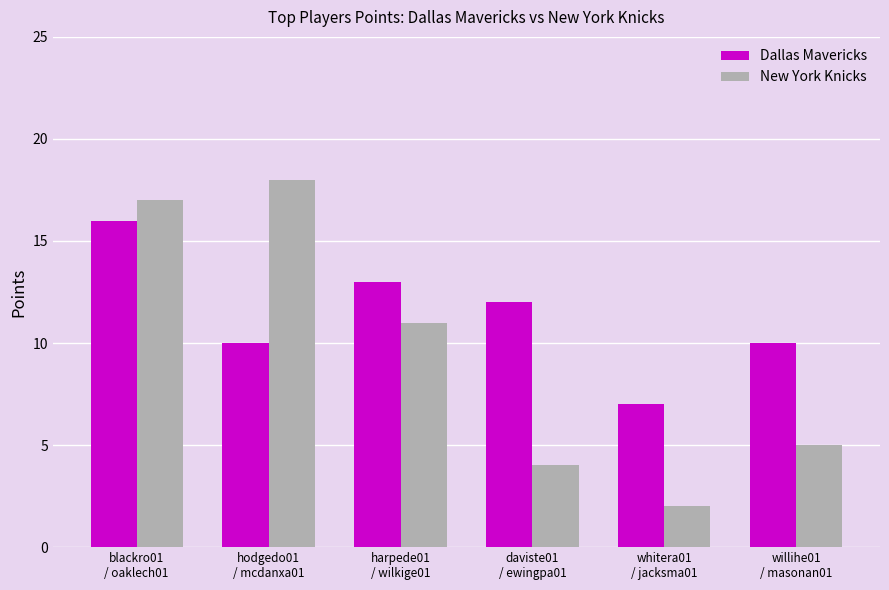

What is the value of the New York Knicks bar at the 2nd from the left?

18